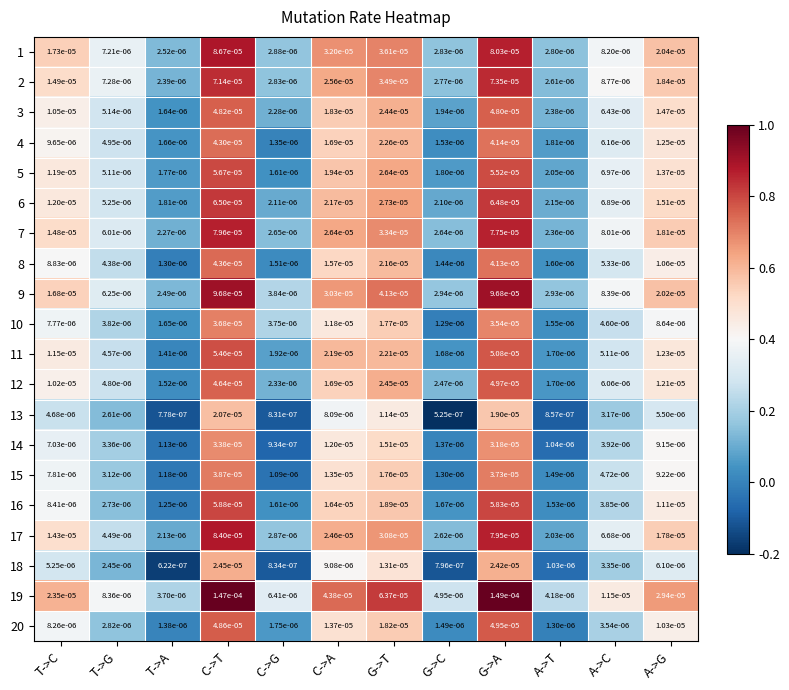

At which label is 2 closest to 0?

T->A